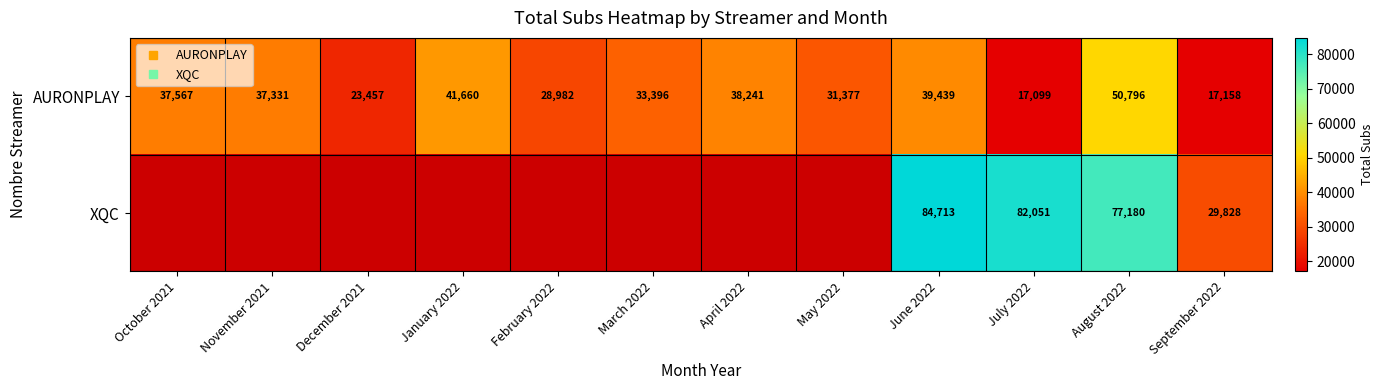

List the series in order of their overall mean, highest first.

AURONPLAY, XQC